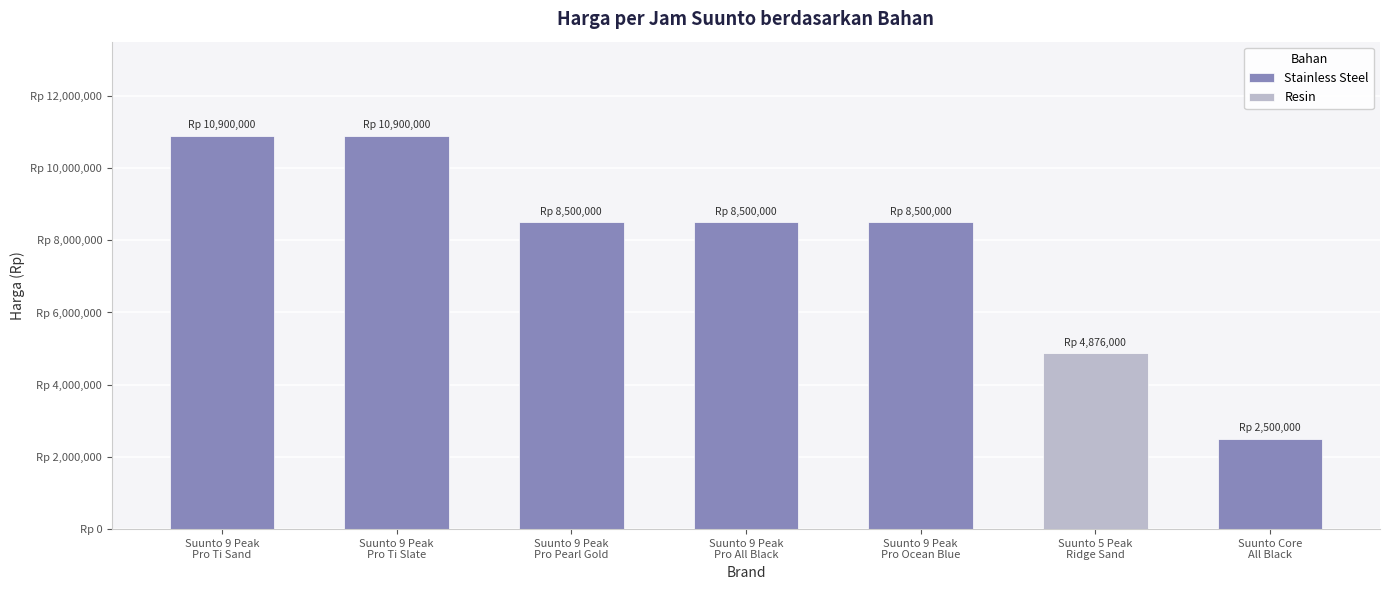

What value does the data have at Suunto 9 Peak
Pro All Black?

8500000